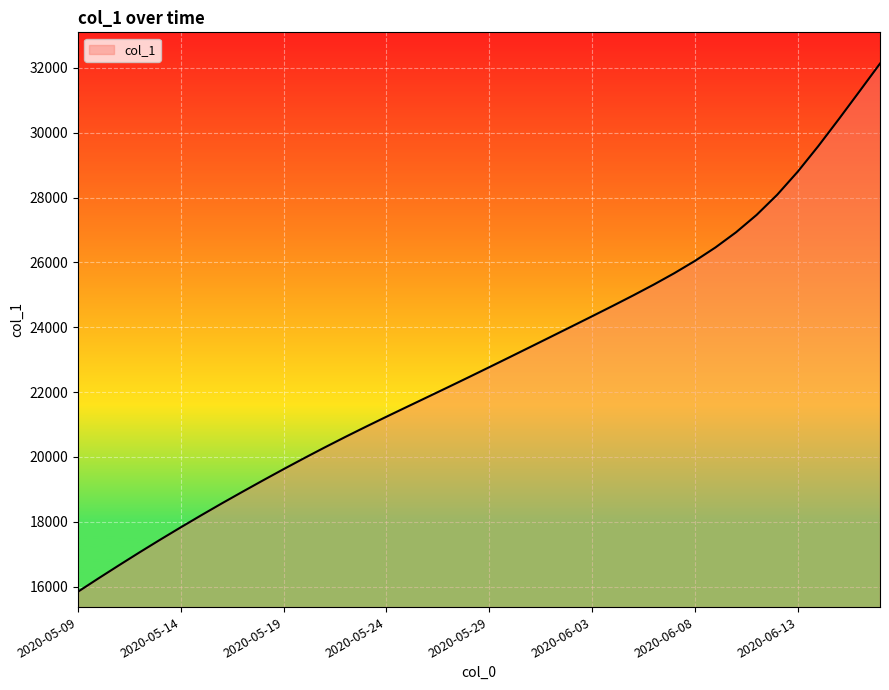

What is the difference between the maximum and minimum values?

16292.9